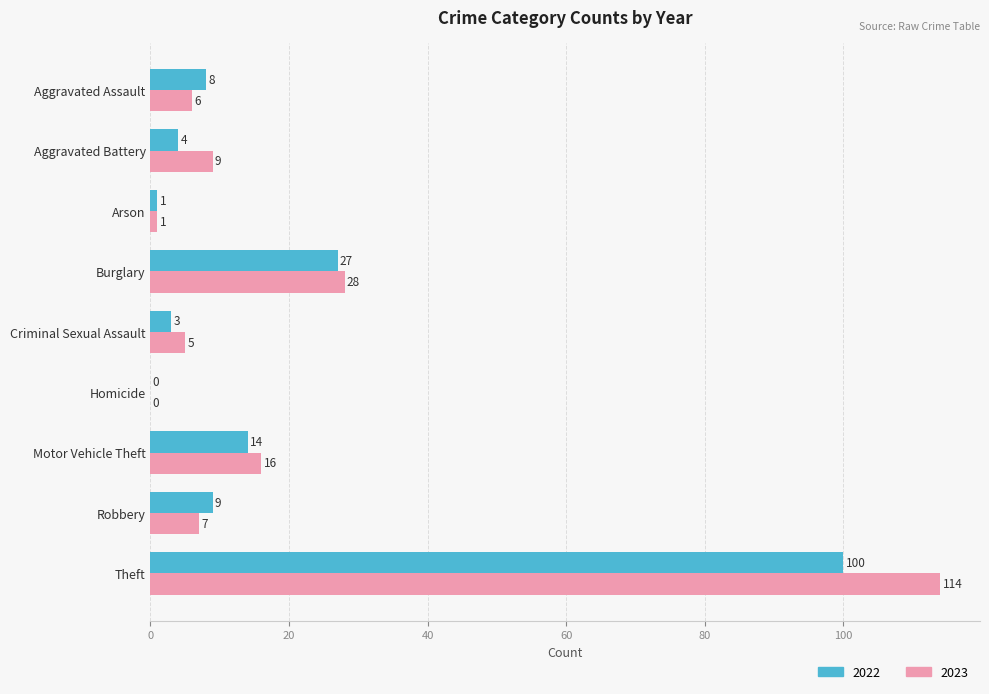

What value does the 2022 series have at Criminal Sexual Assault?

3